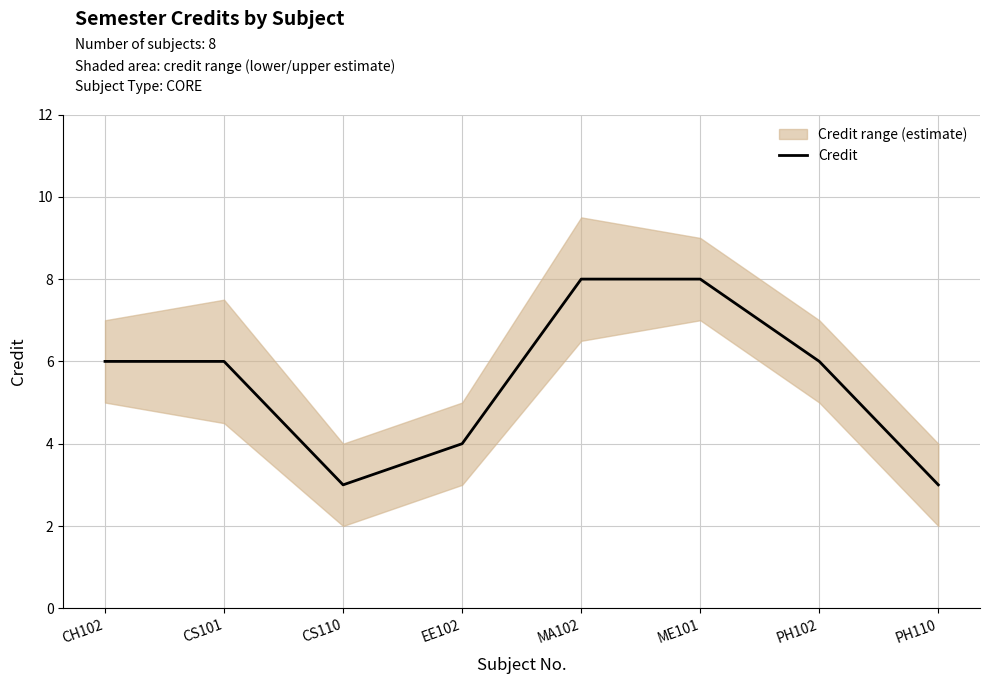

How many data points are above 6?

2